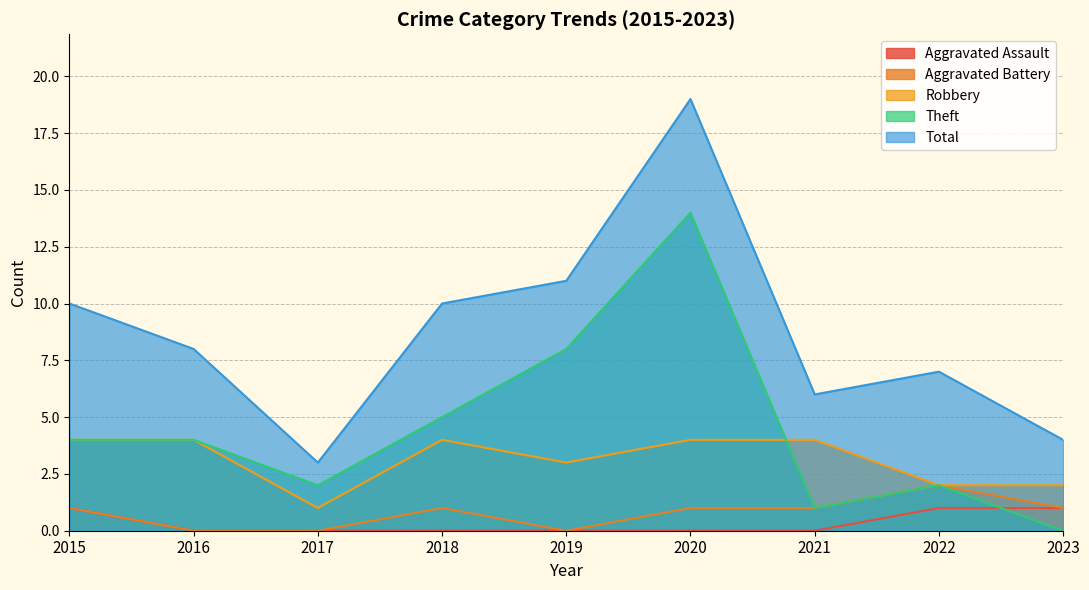

Where does the Aggravated Battery series first go above 1?

2022